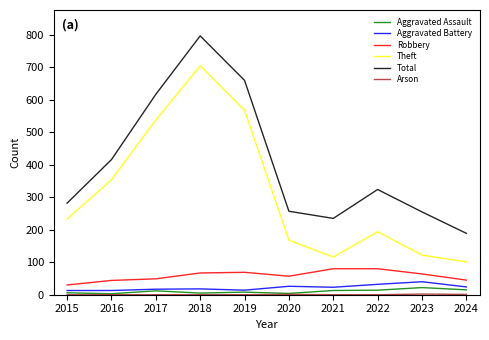

What is the maximum value shown in the chart?

797